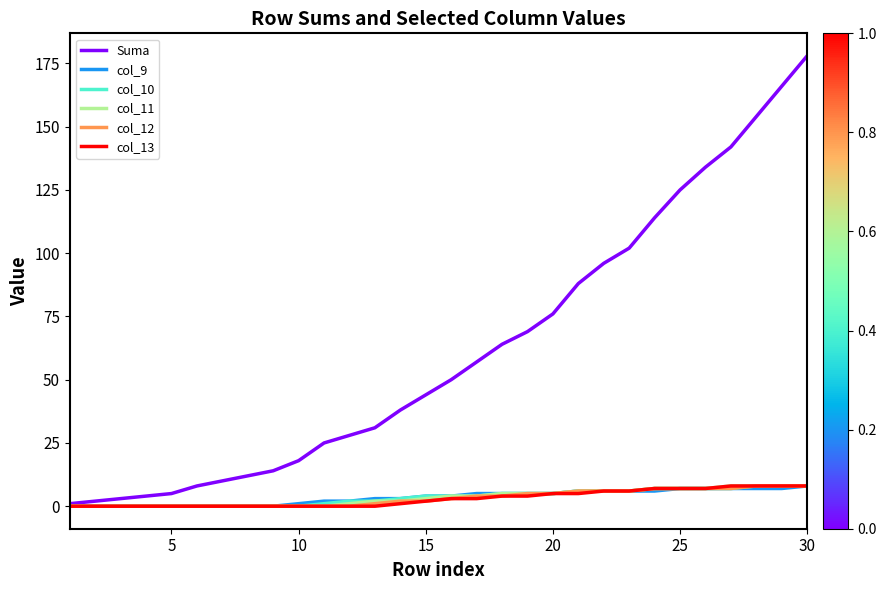

Which series has the widest spread of values?

Suma